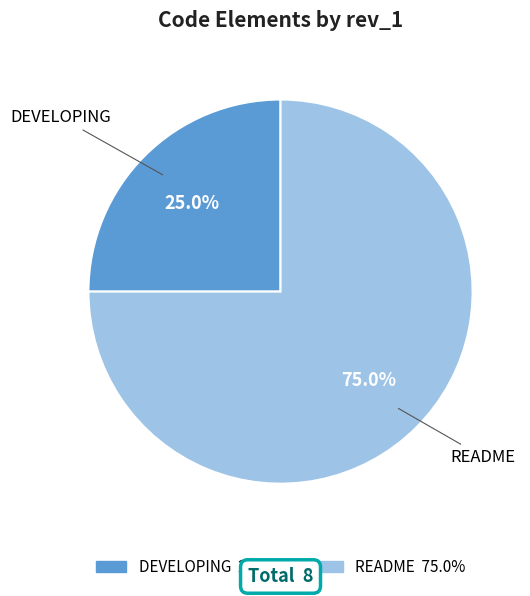

Do README and DEVELOPING together represent more than half of the pie?

Yes